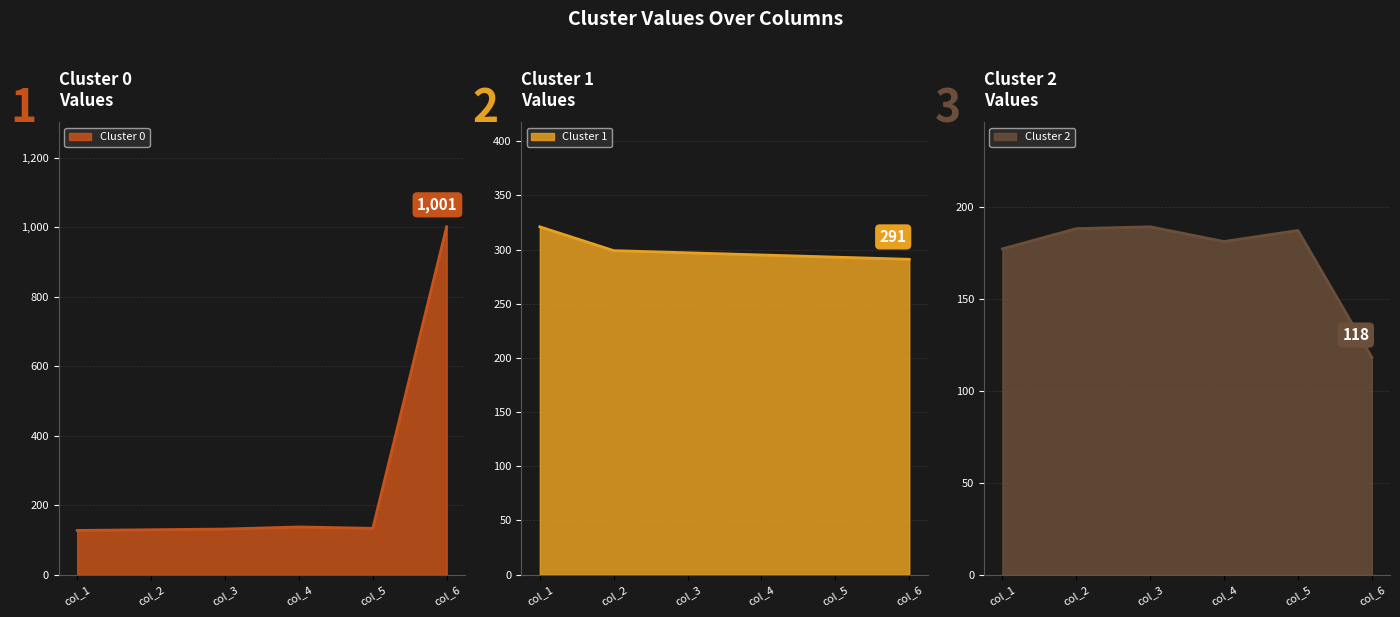

What is the value of the Cluster 2 point at the 5th from the left?

187